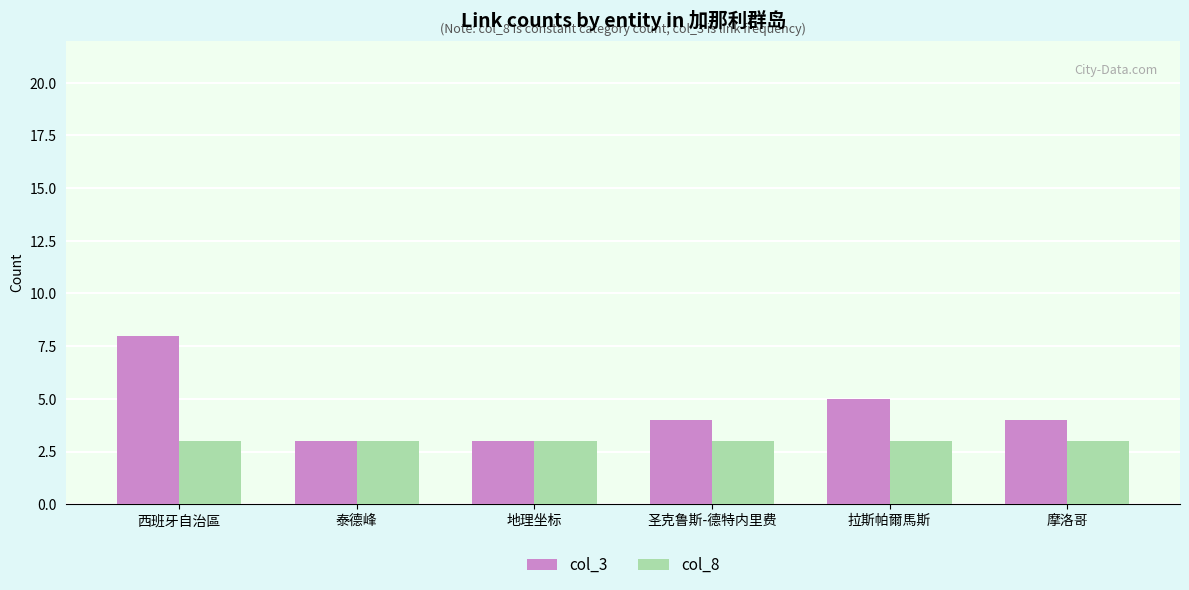

Does the chart contain stacked bars?

No